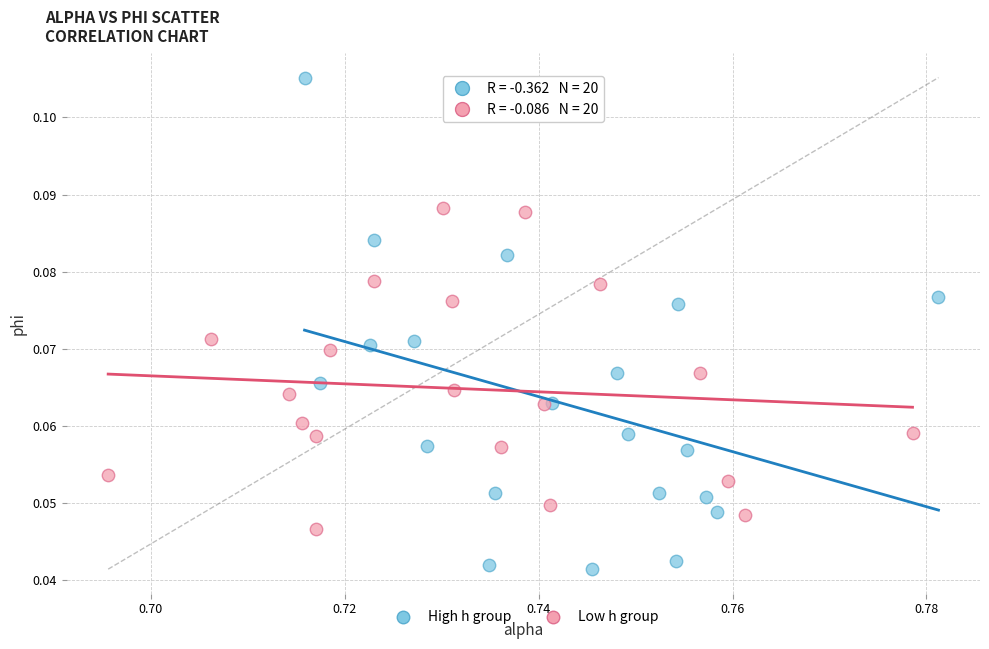

Which series reaches the minimum Y coordinate?

High h group